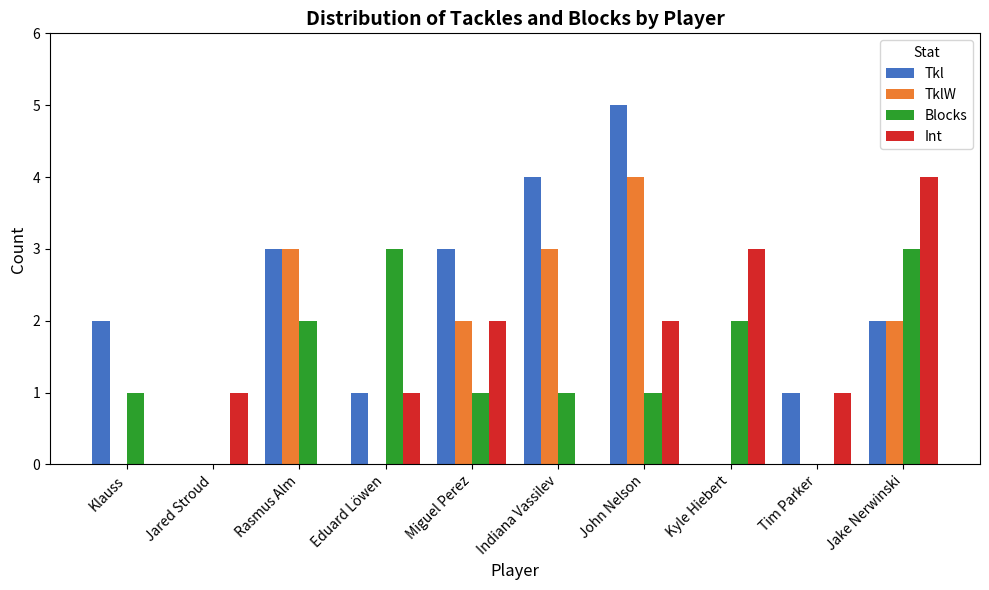

At which label does TklW first exceed 2?

Rasmus Alm